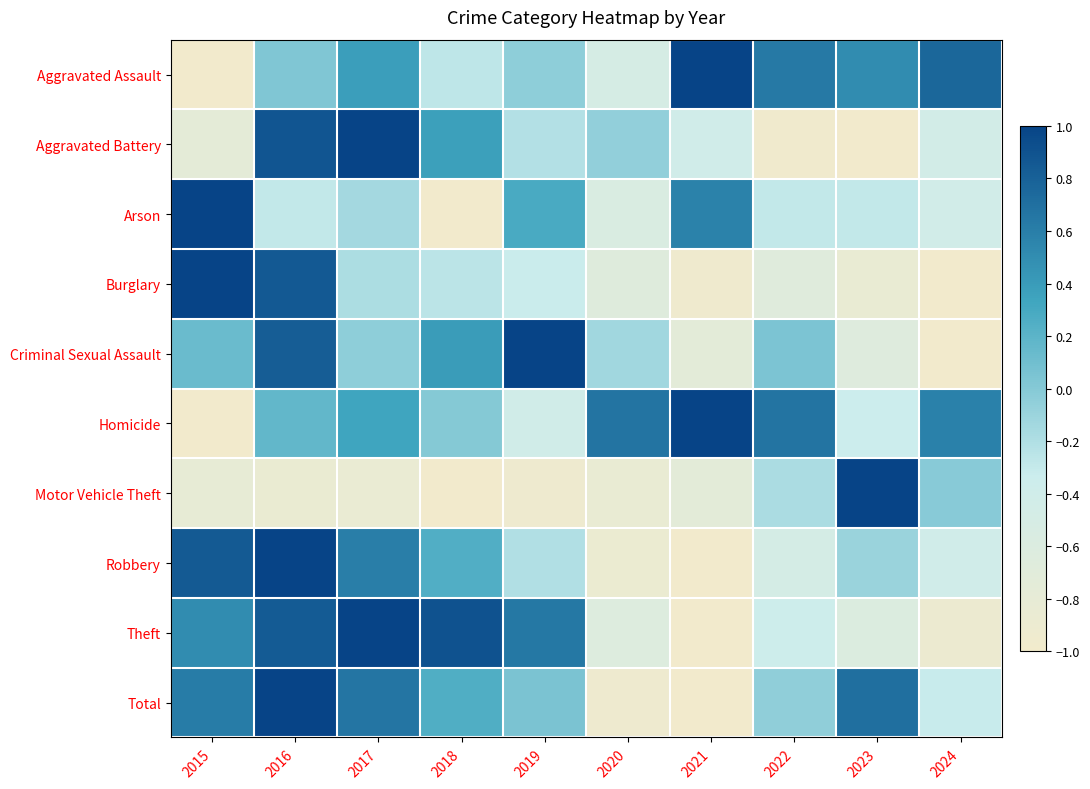

Rank the series at 2021 from lowest to highest value.

Robbery, Theft, Total, Burglary, Criminal Sexual Assault, Motor Vehicle Theft, Aggravated Battery, Arson, Aggravated Assault, Homicide